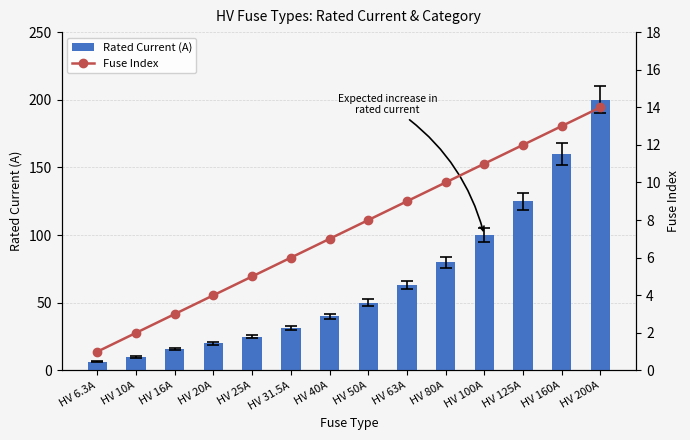

What is the label of the 10th bar from the right?

HV 25A